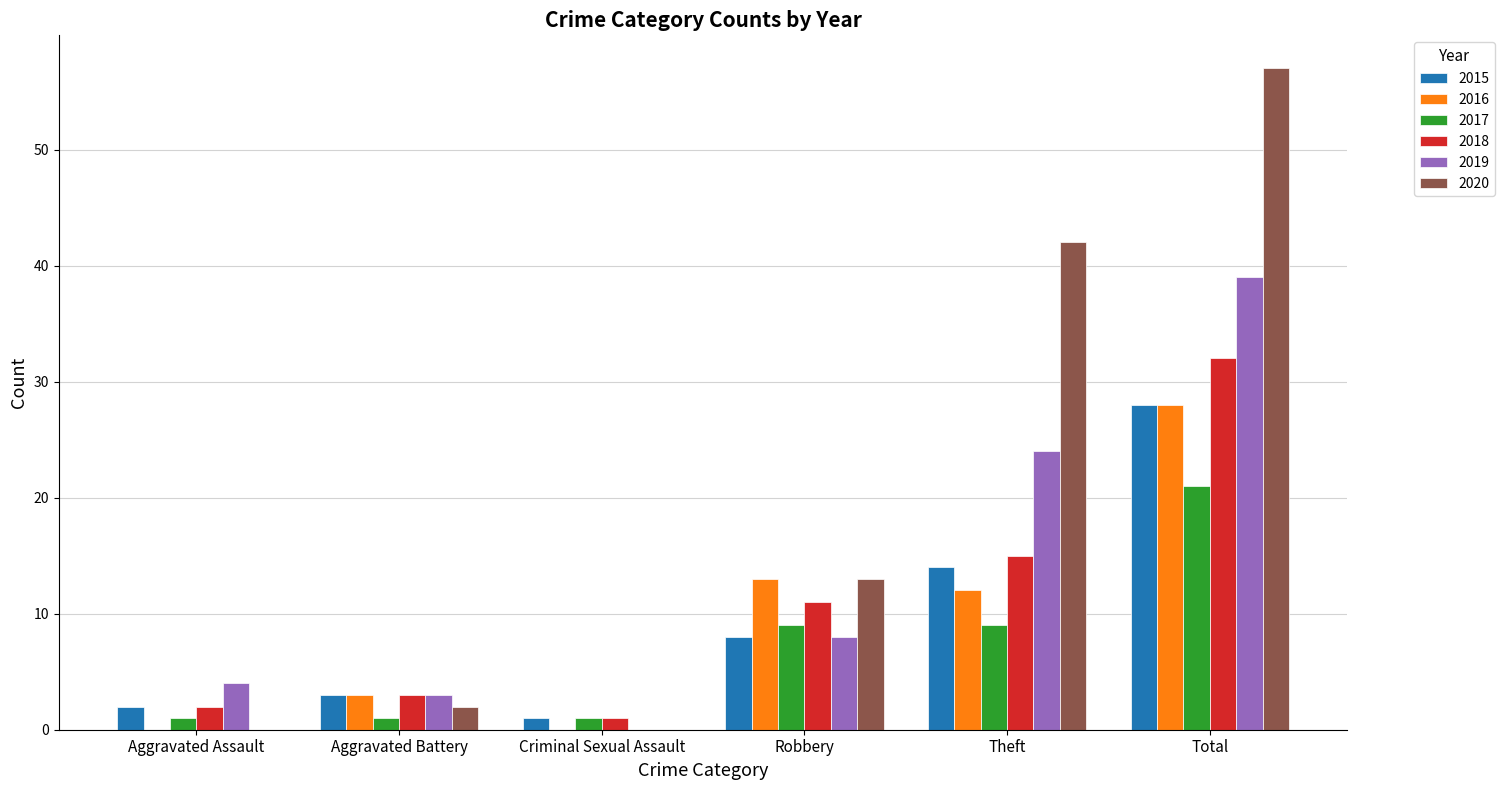

The value of 2017 at Total is 9. True or false?

False